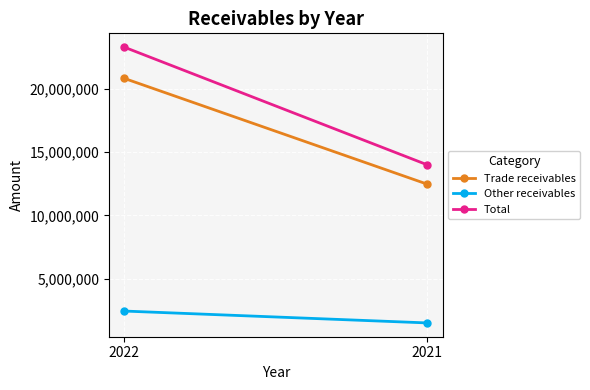

Which category has the lowest value across all series?

2021